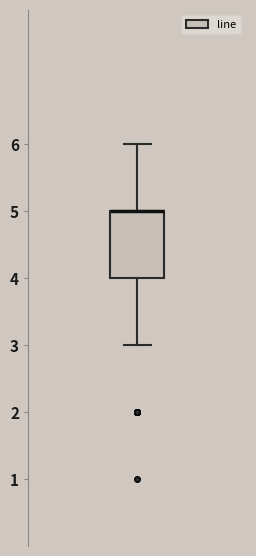

Transcribe this box plot: give where the median line is, the range the box spans, and where the two whiskers end, as read against the y-axis. The values are not printed on the chart, so give them approximately, as read against the axis.

median 5 (drawn on the box's upper edge), box 4 to 5, whiskers 3 to 6